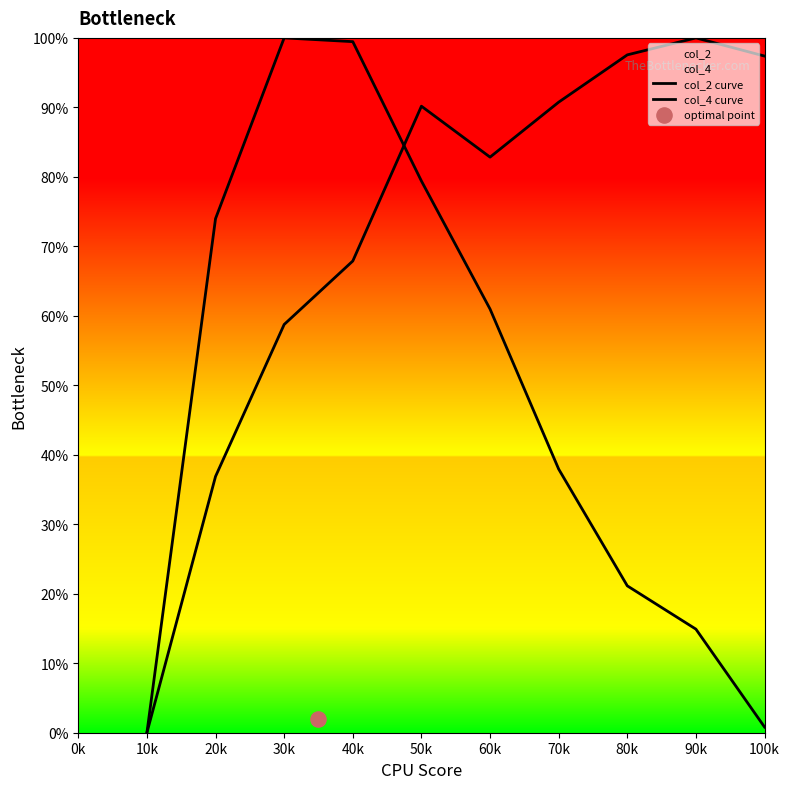

Which series has the largest total across all categories?

col_2 curve